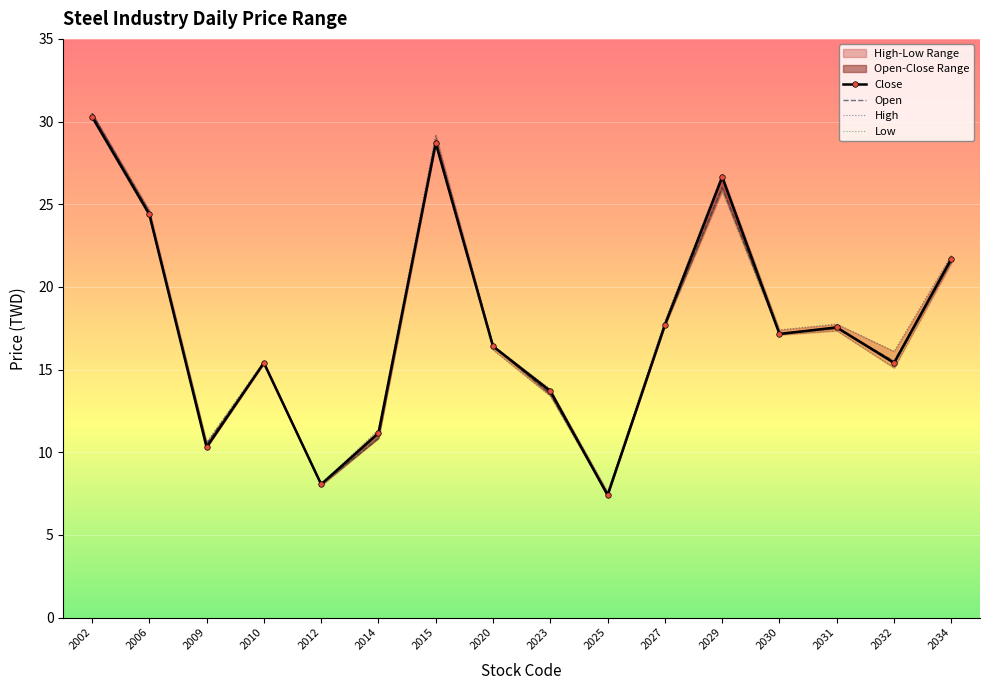

Reading left to right, what are all the values shown in this chart?

Close: 2002=30.3	2006=24.4	2009=10.3	2010=15.4	2012=8.1	2014=11.2	2015=28.7	2020=16.4	2023=13.7	2025=7.4	2027=17.7	2029=26.6	2030=17.1	2031=17.6	2032=15.4	2034=21.7
Open: 2002=30.5	2006=24.5	2009=10.5	2010=15.4	2012=8.0	2014=10.8	2015=28.9	2020=16.4	2023=13.5	2025=7.5	2027=17.7	2029=26.0	2030=17.2	2031=17.5	2032=15.5	2034=21.6
High: 2002=30.5	2006=24.6	2009=10.6	2010=15.5	2012=8.1	2014=11.3	2015=29.2	2020=16.4	2023=13.8	2025=7.6	2027=17.9	2029=26.8	2030=17.4	2031=17.8	2032=16.1	2034=21.9
Low: 2002=30.2	2006=24.2	2009=10.2	2010=15.3	2012=8.0	2014=10.8	2015=28.6	2020=16.2	2023=13.4	2025=7.4	2027=17.6	2029=25.8	2030=17.1	2031=17.4	2032=15.1	2034=21.4